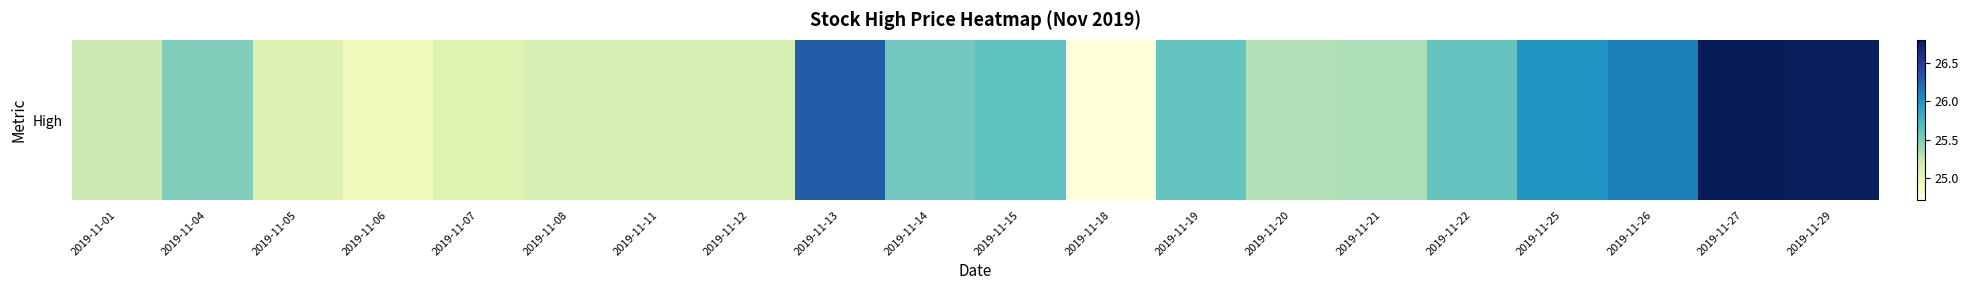

Is it true that the value at 2019-11-06 is 38.8?

False